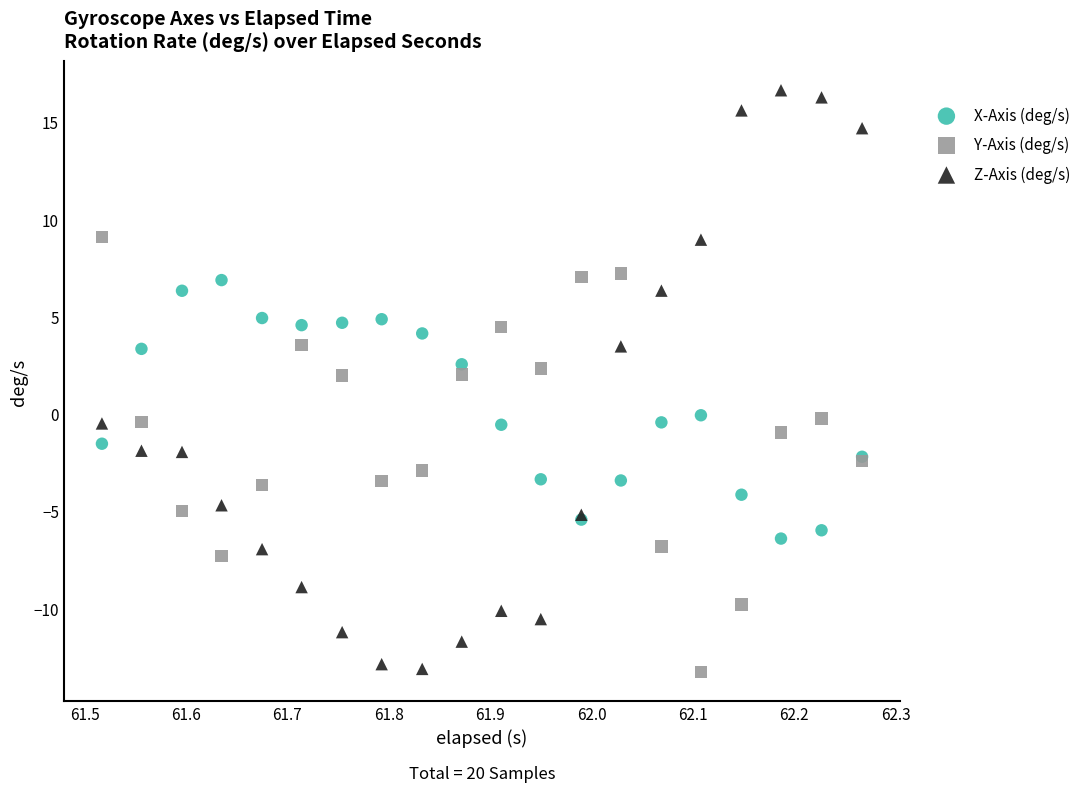

What is the X range (max minus min) for the scatter plot?

0.8